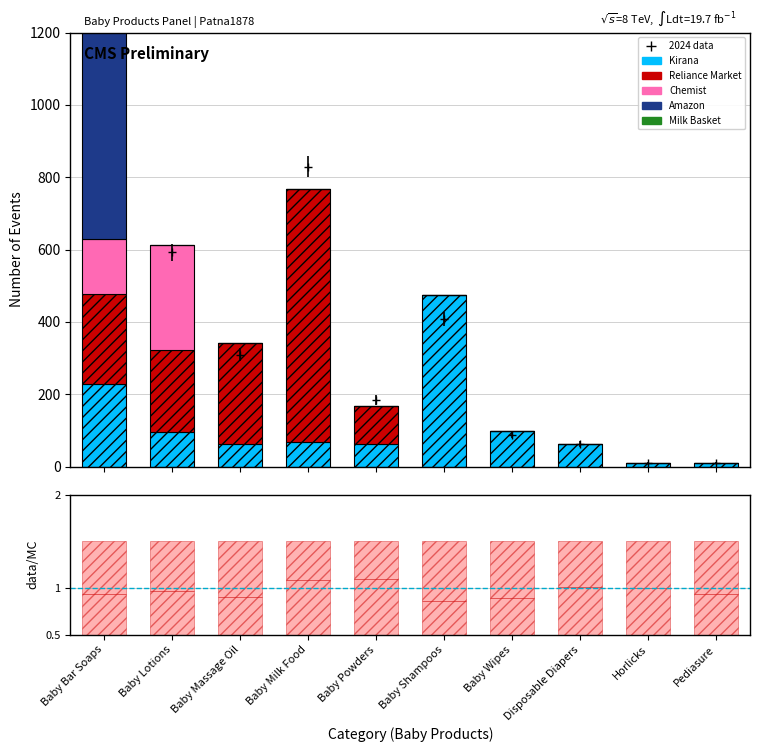

Between Baby Bar Soaps and Baby Massage Oil, which series saw the biggest shift?

Amazon